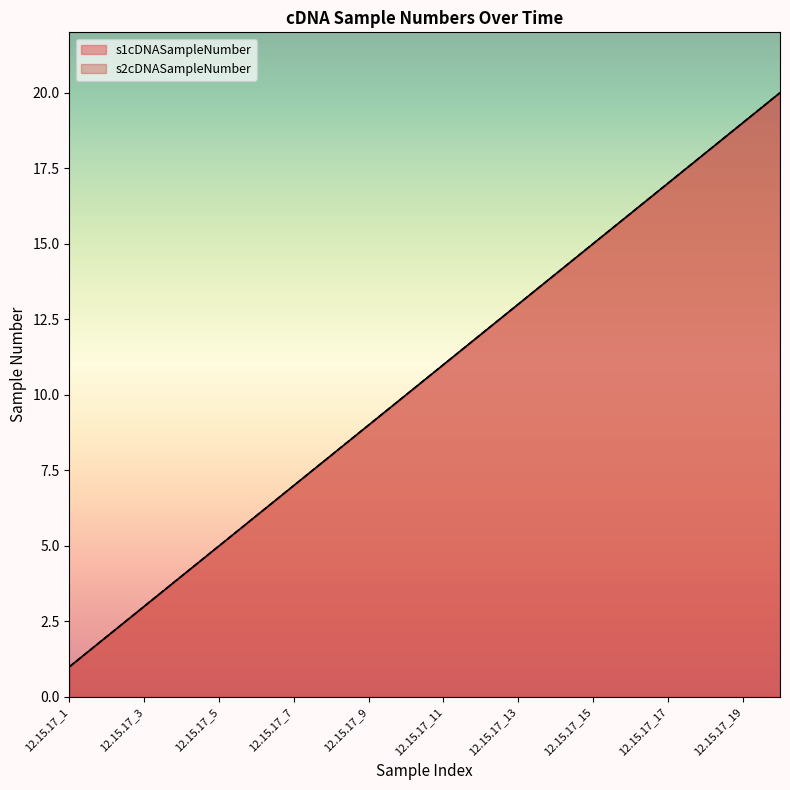

True or false: s2cDNASampleNumber has a value of 18 at 12.15.17_12.

False